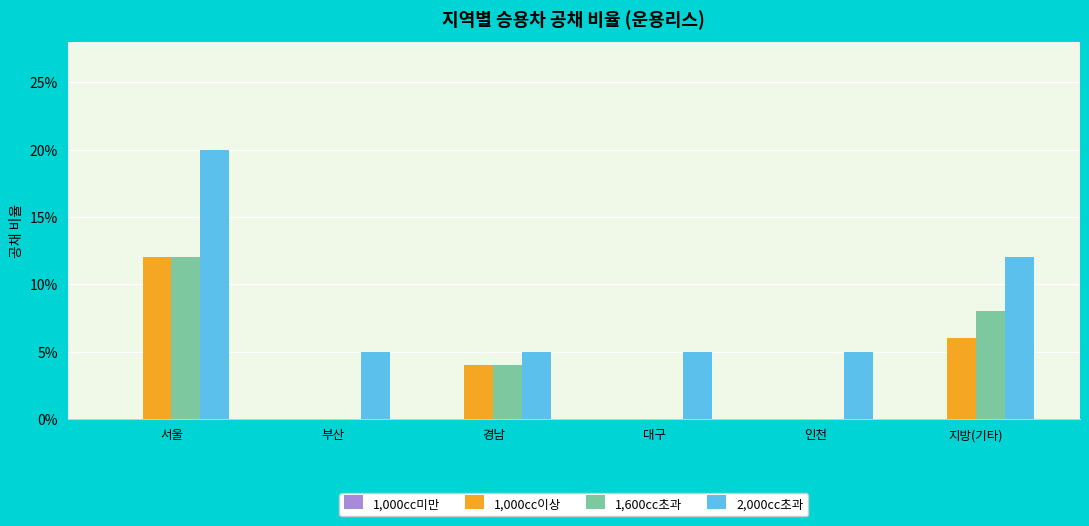

Between 서울 and 인천, which series saw the biggest shift?

2,000cc초과